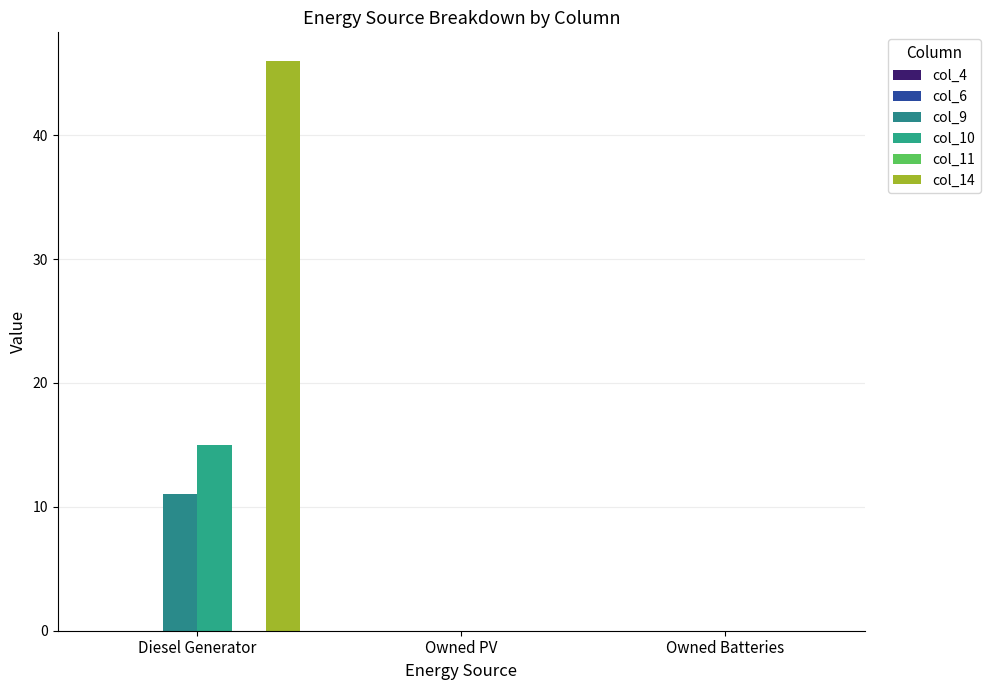

Are the bars horizontal?

No